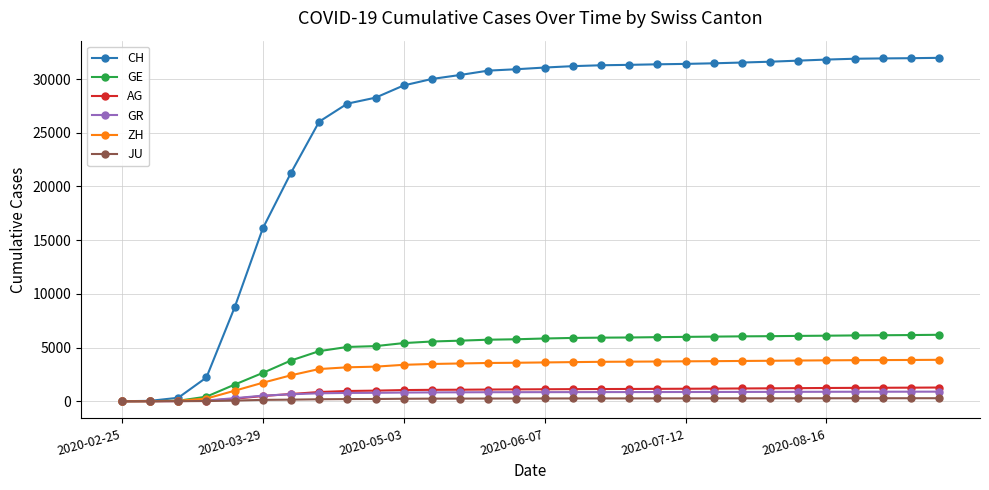

What is the maximum value for CH?

31977